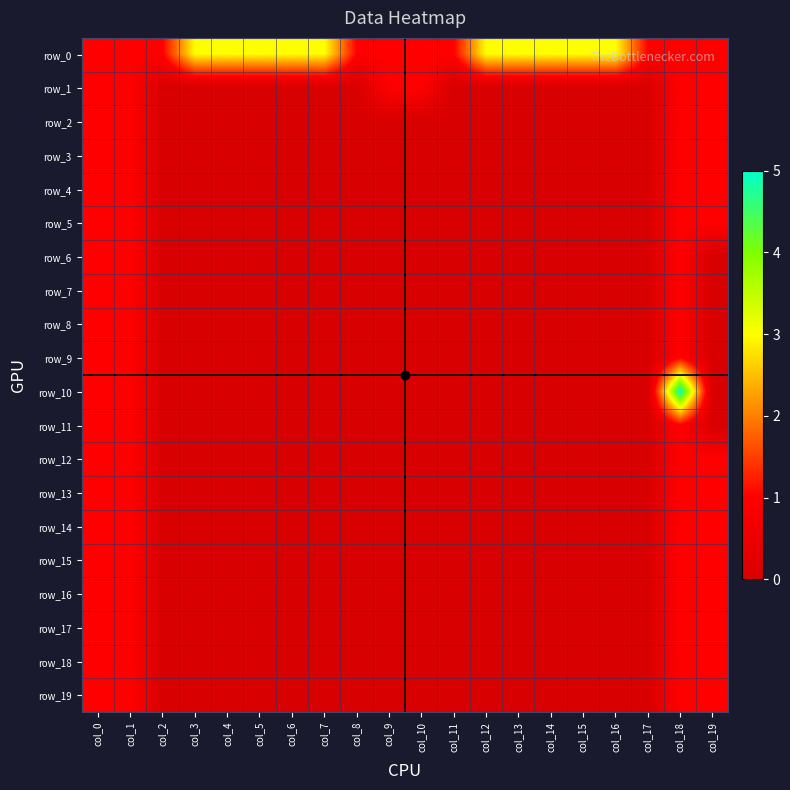

Reading left to right, extract all data points from this chart.

row_0: 1	1	1	3	3	3	3	3	1	1	1	1	3	3	3	3	3	1	1	1
row_1: 1	1	0	0	0	0	0	0	0	1	1	0	0	0	0	0	0	0	1	1
row_2: 1	1	0	0	0	0	0	0	0	0	0	0	0	0	0	0	0	0	1	1
row_3: 1	1	0	0	0	0	0	0	0	0	0	0	0	0	0	0	0	0	1	1
row_4: 1	1	0	0	0	0	0	0	0	0	0	0	0	0	0	0	0	0	1	1
row_5: 1	1	0	0	0	0	0	0	0	0	0	0	0	0	0	0	0	0	1	1
row_6: 1	1	0	0	0	0	0	0	0	0	0	0	0	0	0	0	0	0	1	0
row_7: 1	1	0	0	0	0	0	0	0	0	0	0	0	0	0	0	0	0	1	0
row_8: 1	1	0	0	0	0	0	0	0	0	0	0	0	0	0	0	0	0	1	0
row_9: 1	1	0	0	0	0	0	0	0	0	0	0	0	0	0	0	0	0	1	0
row_10: 1	1	0	0	0	0	0	0	0	0	0	0	0	0	0	0	0	0	5	0
row_11: 1	1	0	0	0	0	0	0	0	0	0	0	0	0	0	0	0	0	1	0
row_12: 1	1	0	0	0	0	0	0	0	0	0	0	0	0	0	0	0	0	1	1
row_13: 1	1	0	0	0	0	0	0	0	0	0	0	0	0	0	0	0	0	1	1
row_14: 1	1	0	0	0	0	0	0	0	0	0	0	0	0	0	0	0	0	1	1
row_15: 1	1	0	0	0	0	0	0	0	0	0	0	0	0	0	0	0	0	1	1
row_16: 1	1	0	0	0	0	0	0	0	0	0	0	0	0	0	0	0	0	1	1
row_17: 1	1	0	0	0	0	0	0	0	0	0	0	0	0	0	0	0	0	1	1
row_18: 1	1	0	0	0	0	0	0	0	0	0	0	0	0	0	0	0	0	1	1
row_19: 1	1	0	0	0	0	0	0	0	0	0	0	0	0	0	0	0	0	1	1